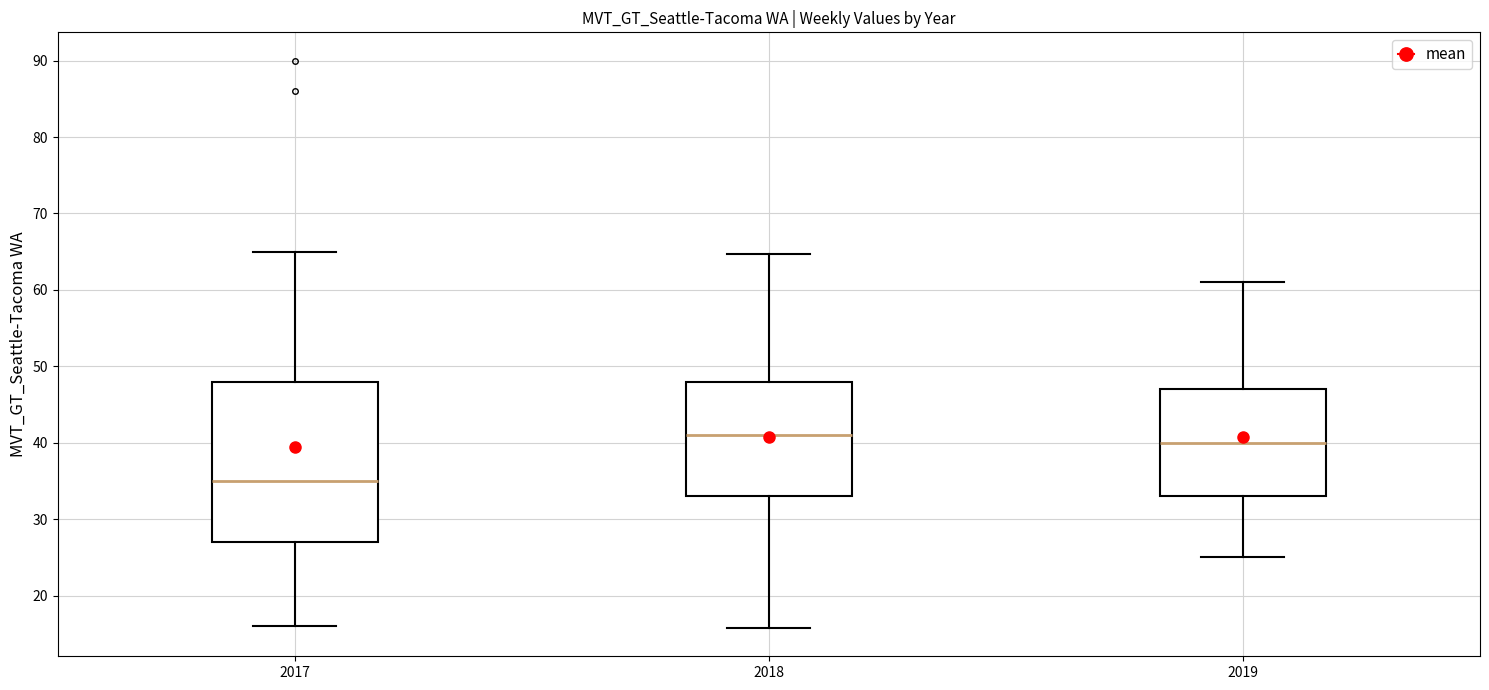

Reading left to right, transcribe this box plot: for each box, give where its median line is, the range the box spans, and where its two whiskers end, as read against the y-axis. The values are not printed on the chart, so give them approximately, as read against the axis.

2017: median 35, box 27 to 48, whiskers 16 to 65
2018: median 41, box 33 to 48, whiskers 16 to 65
2019: median 40, box 33 to 47, whiskers 25 to 61